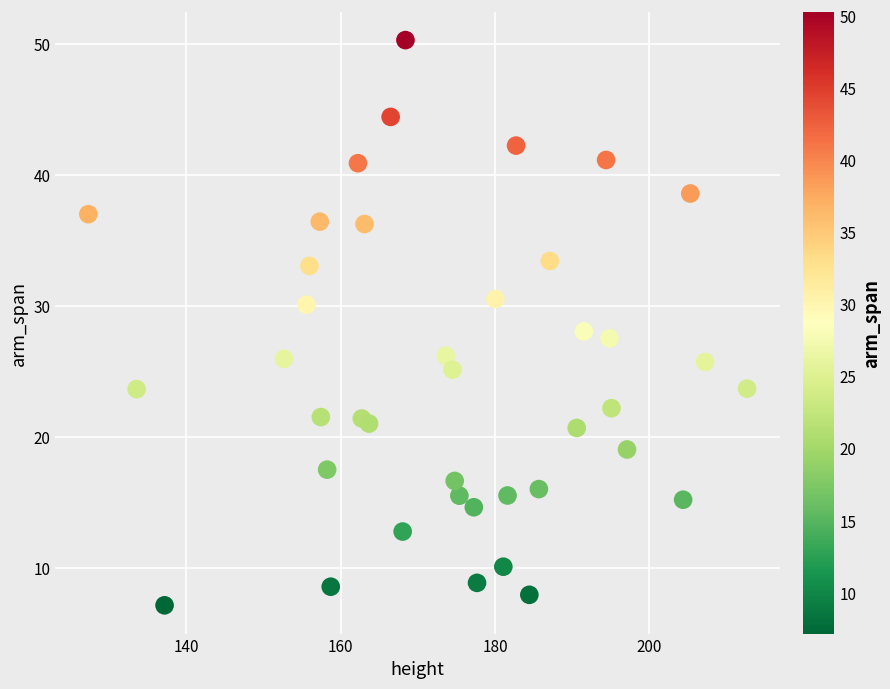

What is the range of X values (max minus min)?

85.4